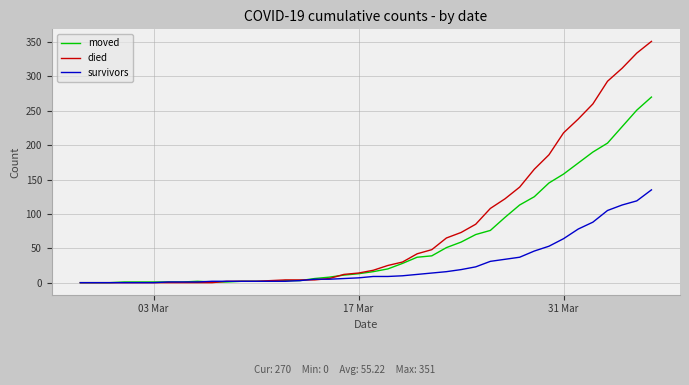

Which series has the largest total across all categories?

died